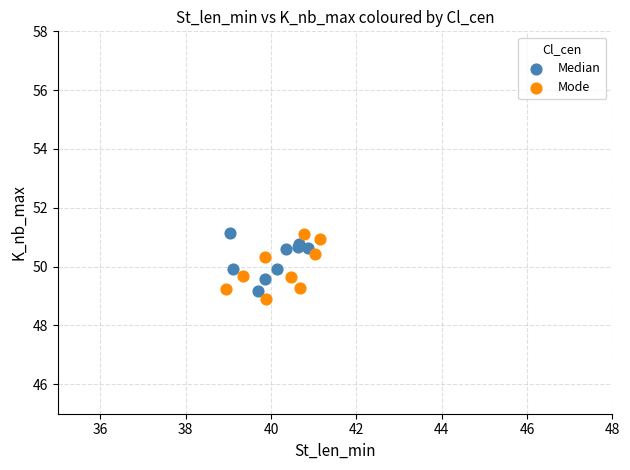

Which series contains the lowest Y value?

Mode